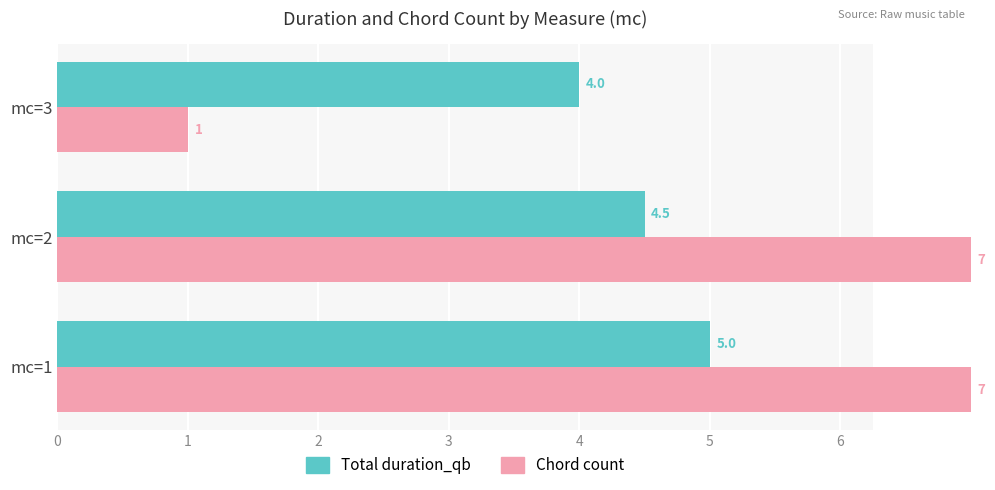

What are all the series names shown in the legend?

Total duration_qb, Chord count